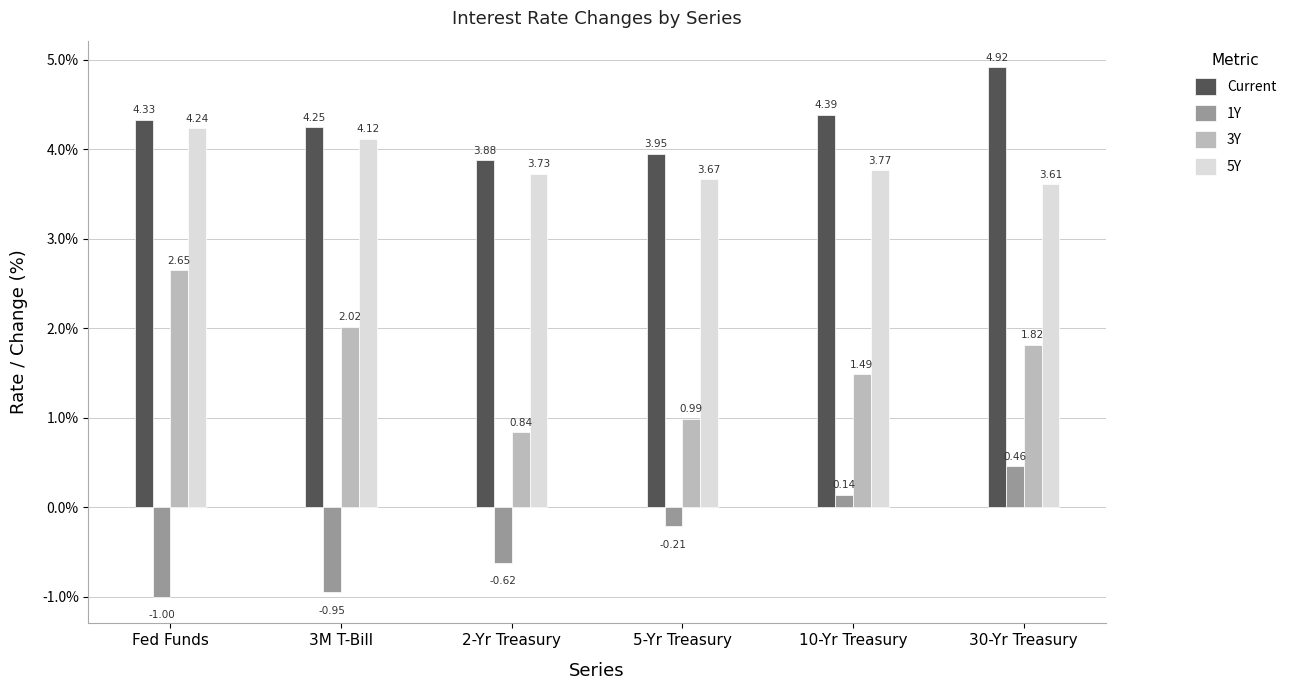

At 2-Yr Treasury, list the series in order from smallest to largest.

1Y, 3Y, 5Y, Current